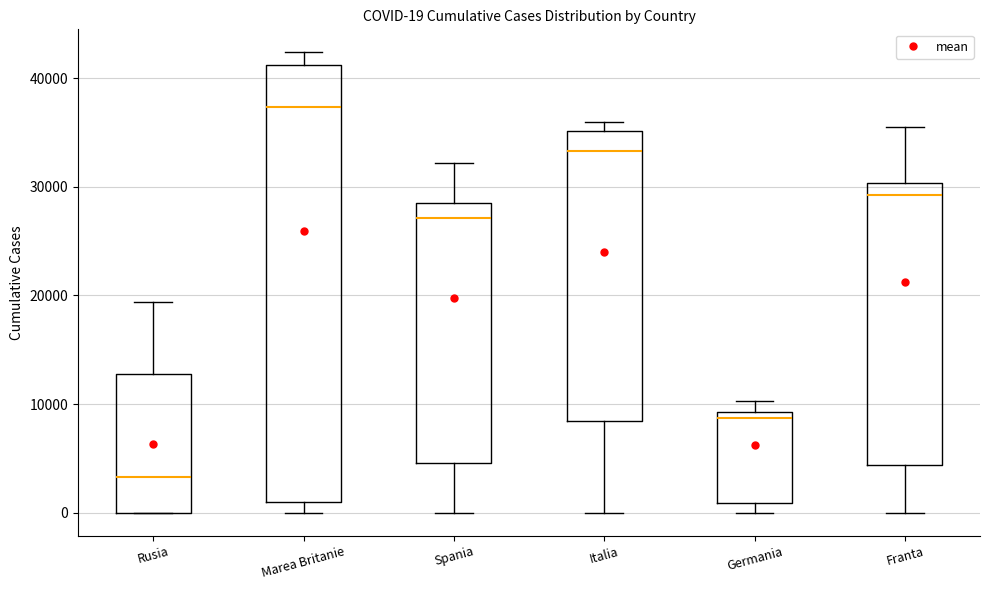

Comparing the boxes themselves (not the whiskers), which one is the tallest?

Marea Britanie